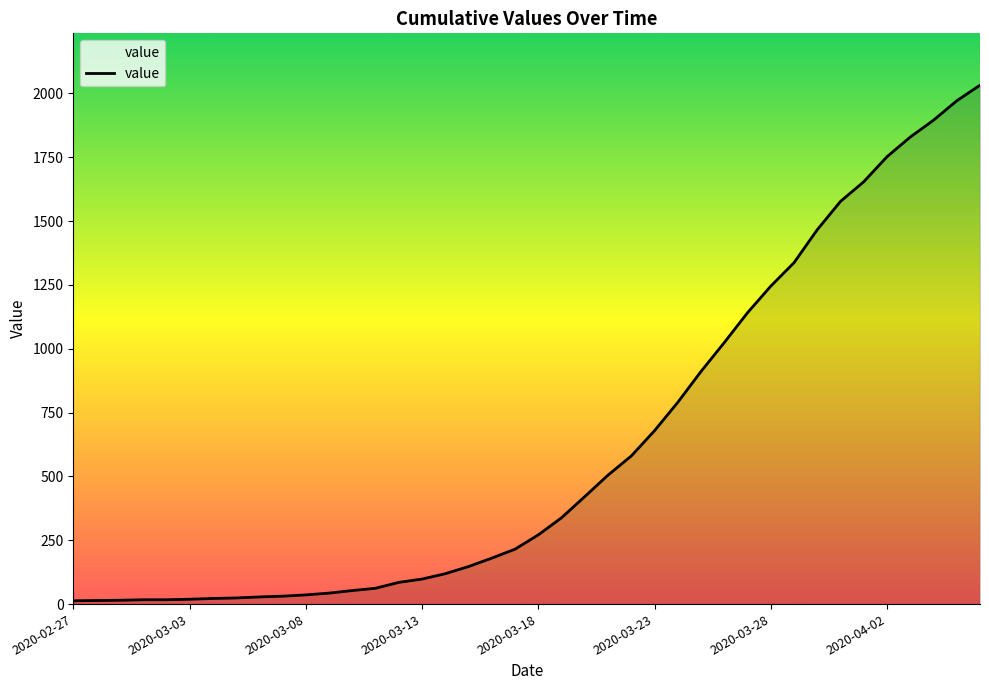

What is the greatest value displayed?

2032